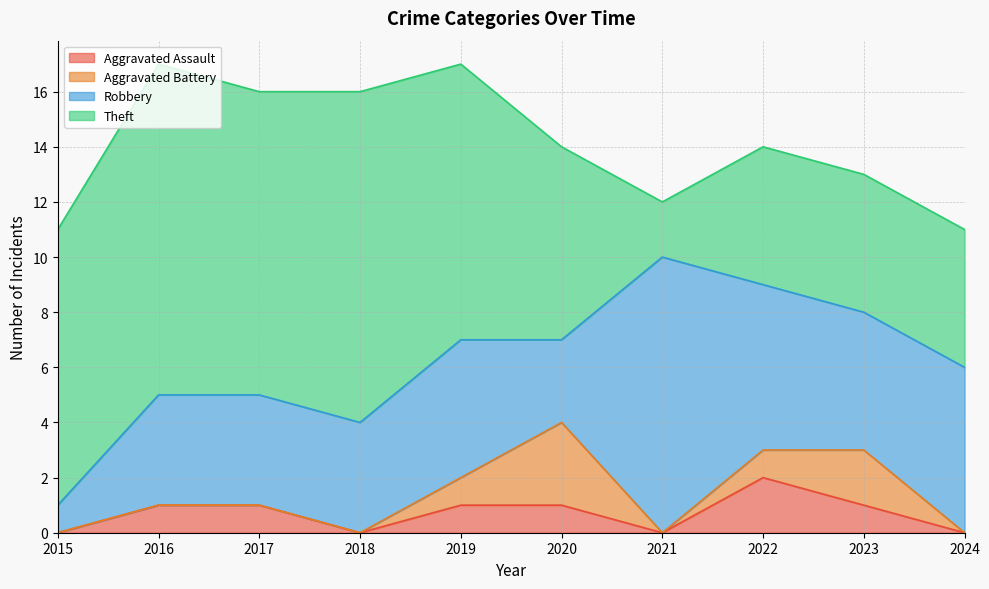

Reading left to right, extract all data points from this chart.

Aggravated Assault: 2015=0	2016=1	2017=1	2018=0	2019=1	2020=1	2021=0	2022=2	2023=1	2024=0
Aggravated Battery: 2015=0	2016=0	2017=0	2018=0	2019=1	2020=3	2021=0	2022=1	2023=2	2024=0
Robbery: 2015=1	2016=4	2017=4	2018=4	2019=5	2020=3	2021=10	2022=6	2023=5	2024=6
Theft: 2015=10	2016=12	2017=11	2018=12	2019=10	2020=7	2021=2	2022=5	2023=5	2024=5